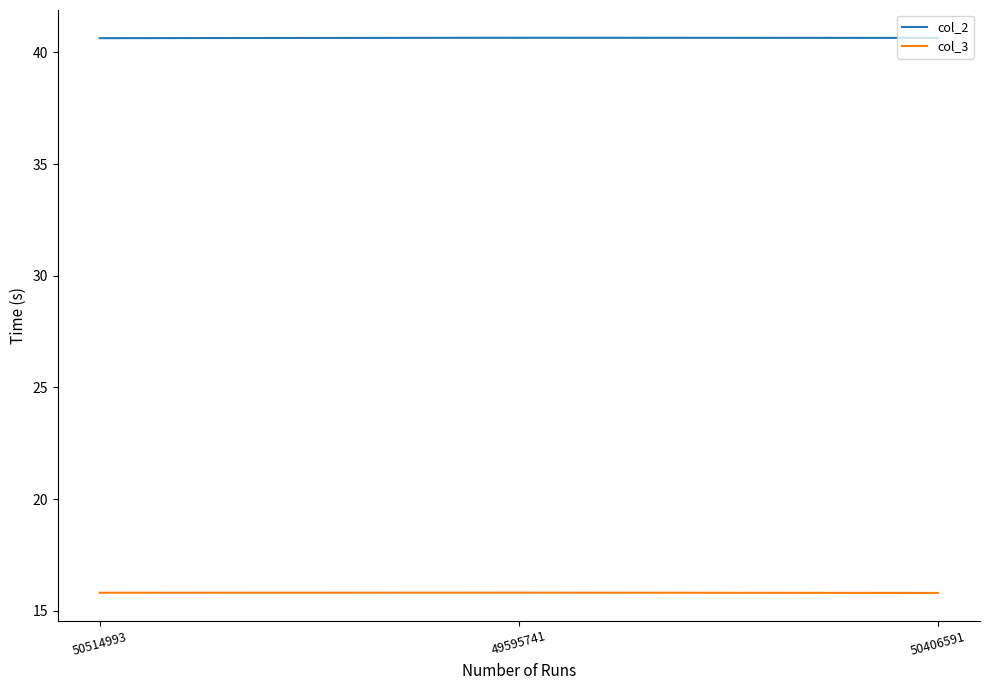

What position from the left is 50514993?

1